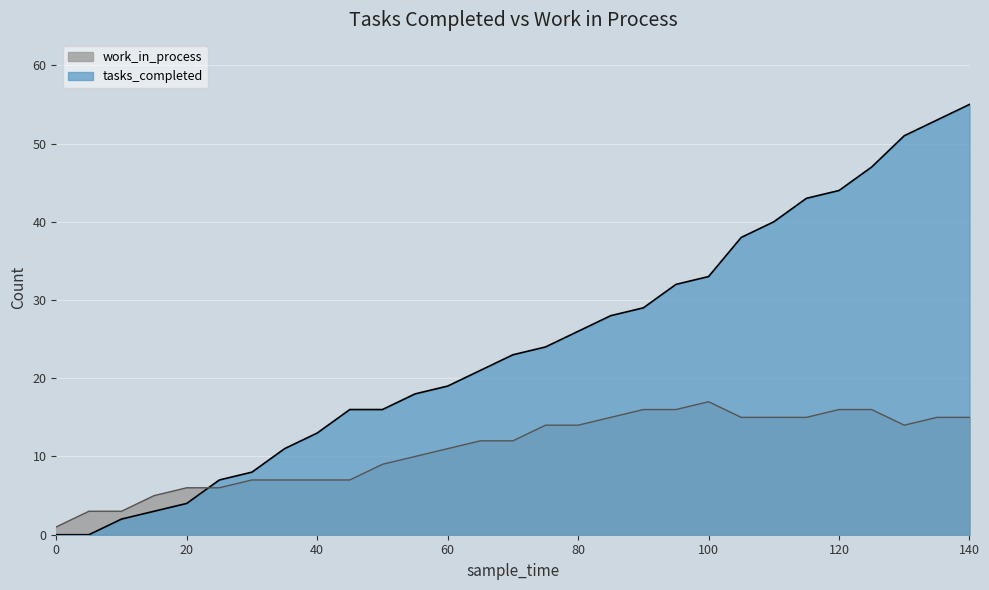

How many data points in tasks_completed are above 23?

14